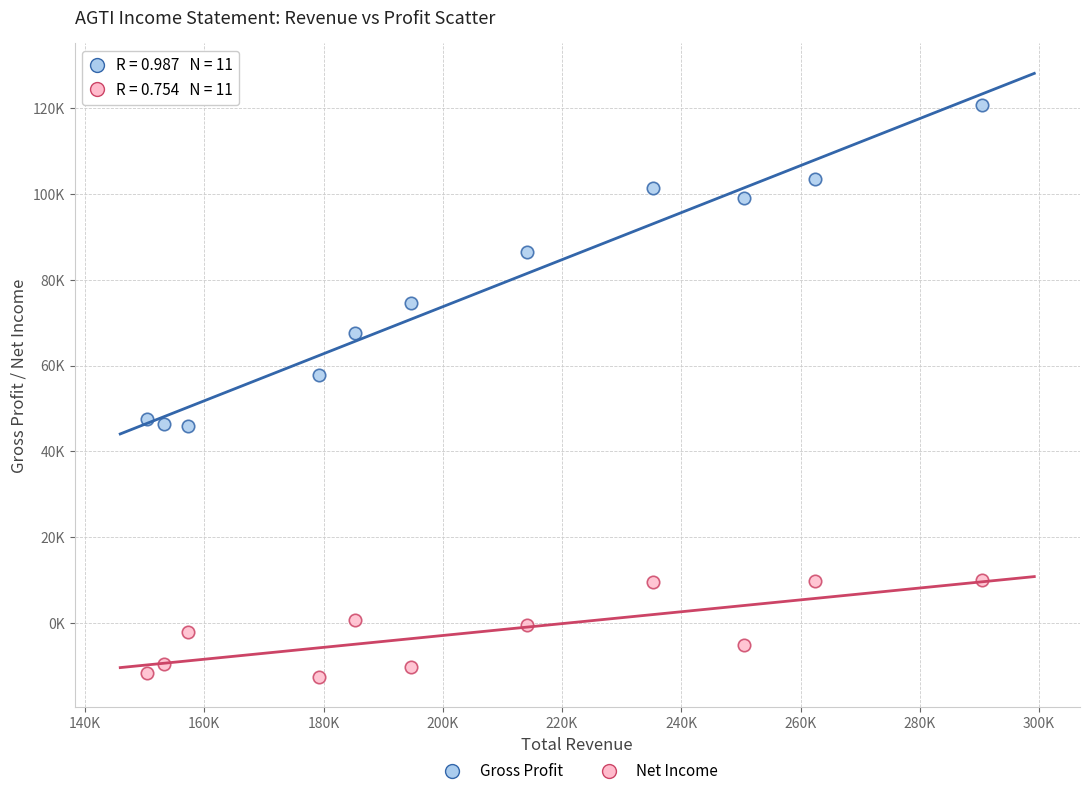

Which series has the widest spread of Y values?

Gross Profit